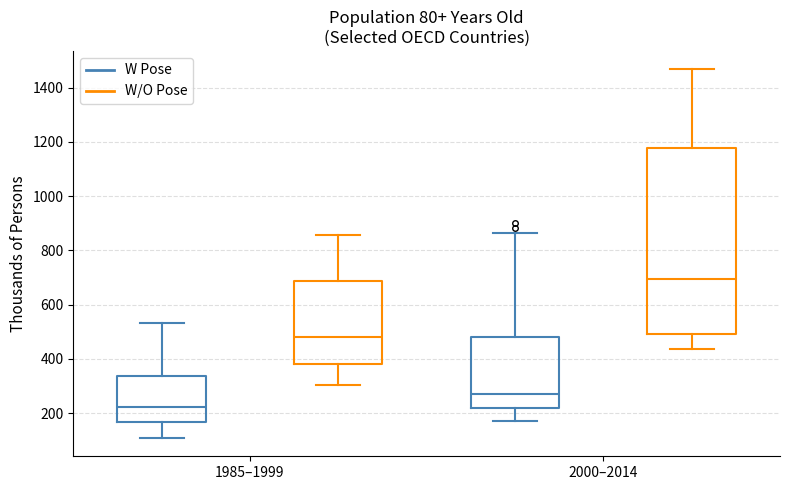

Which box is the tallest, from its lower edge to its upper edge?

2000–2014 (W/O Pose)